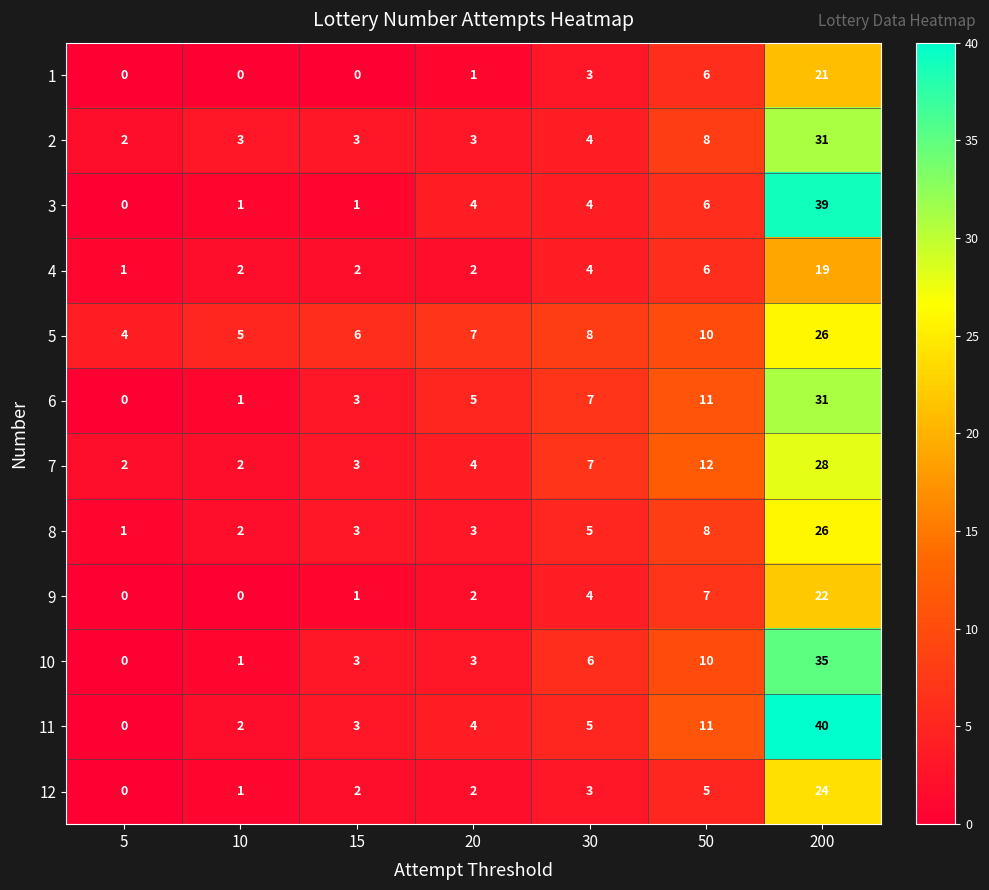

True or false: 6 has a value of 17 at 50.

False